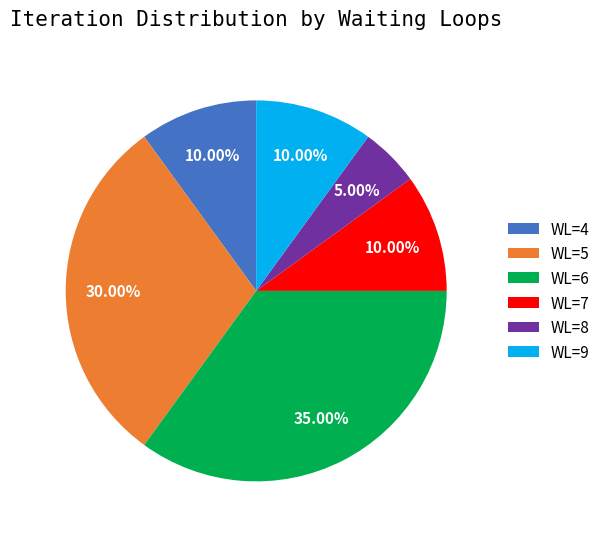

How many segments does this pie chart have?

6